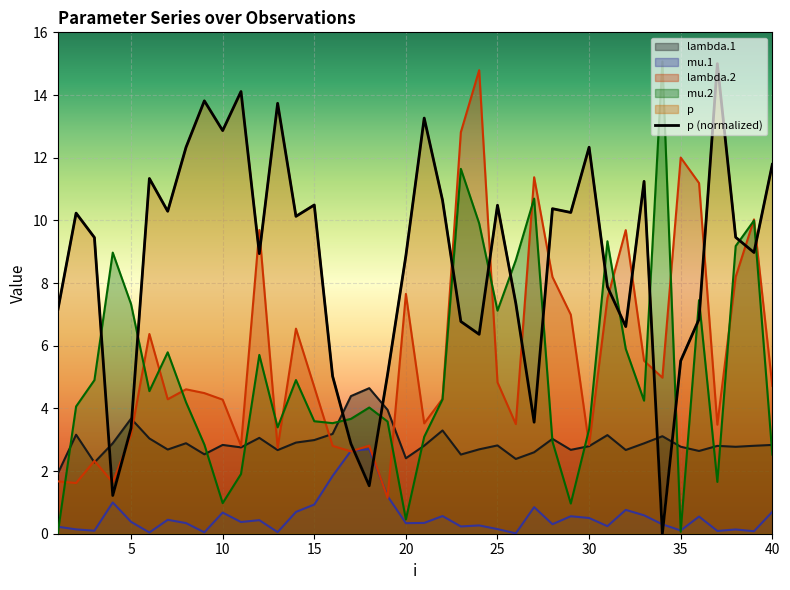

Reading left to right, list all the values displayed in this chart.

7.1	10.2	9.5	1.2	3.4	11.3	10.3	12.3	13.8	12.9	14.1	8.9	13.7	10.1	10.5	5.0	2.9	1.5	5.1	8.9	13.3	10.6	6.8	6.4	10.5	7.4	3.6	10.4	10.3	12.3	7.9	6.6	11.2	0.0	5.5	6.8	15.0	9.5	9.0	11.8